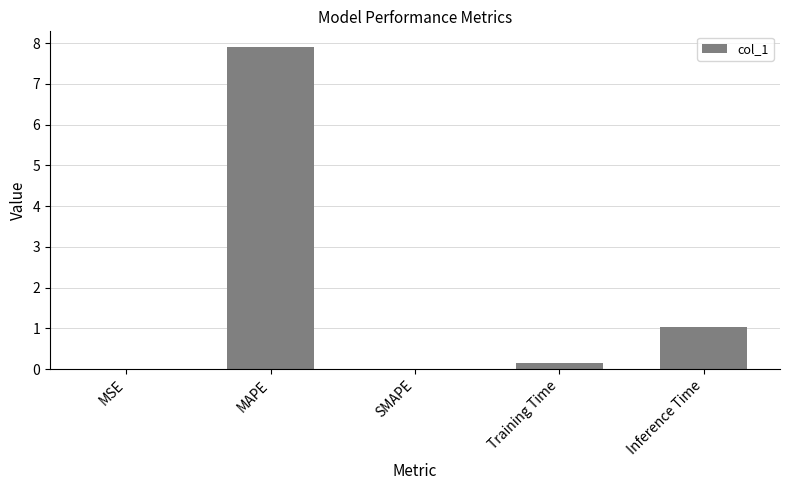

True or false: the data shows 0.0 at SMAPE.

True